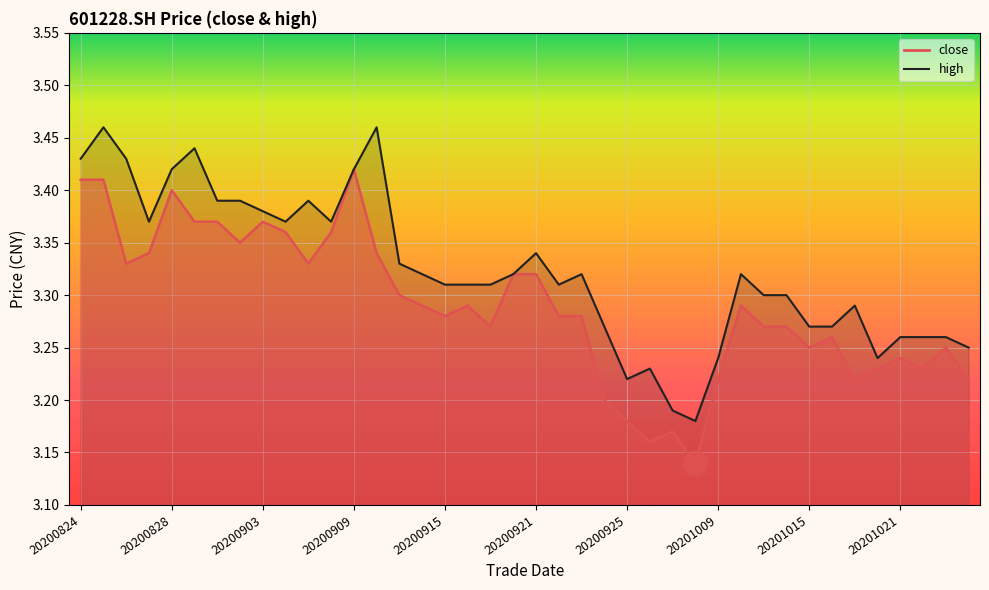

Is the value of high at 20200826 greater than the value of close at 20201013?

Yes